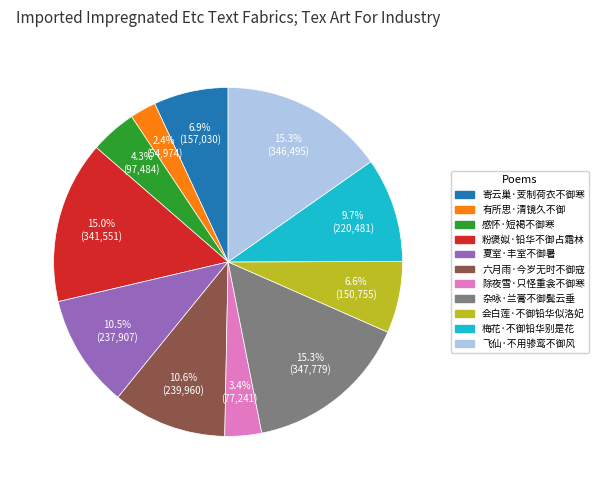

Count the number of slices in the pie.

11